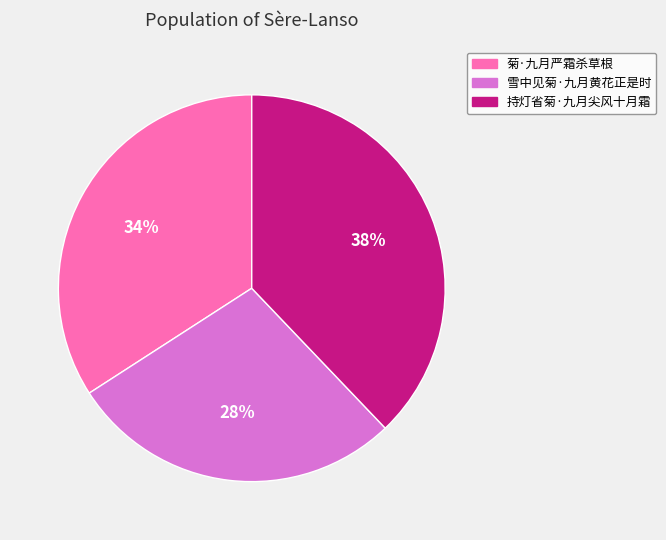

Rank the categories by value from lowest to highest.

雪中见菊·九月黄花正是时, 菊·九月严霜杀草根, 持灯省菊·九月尖风十月霜